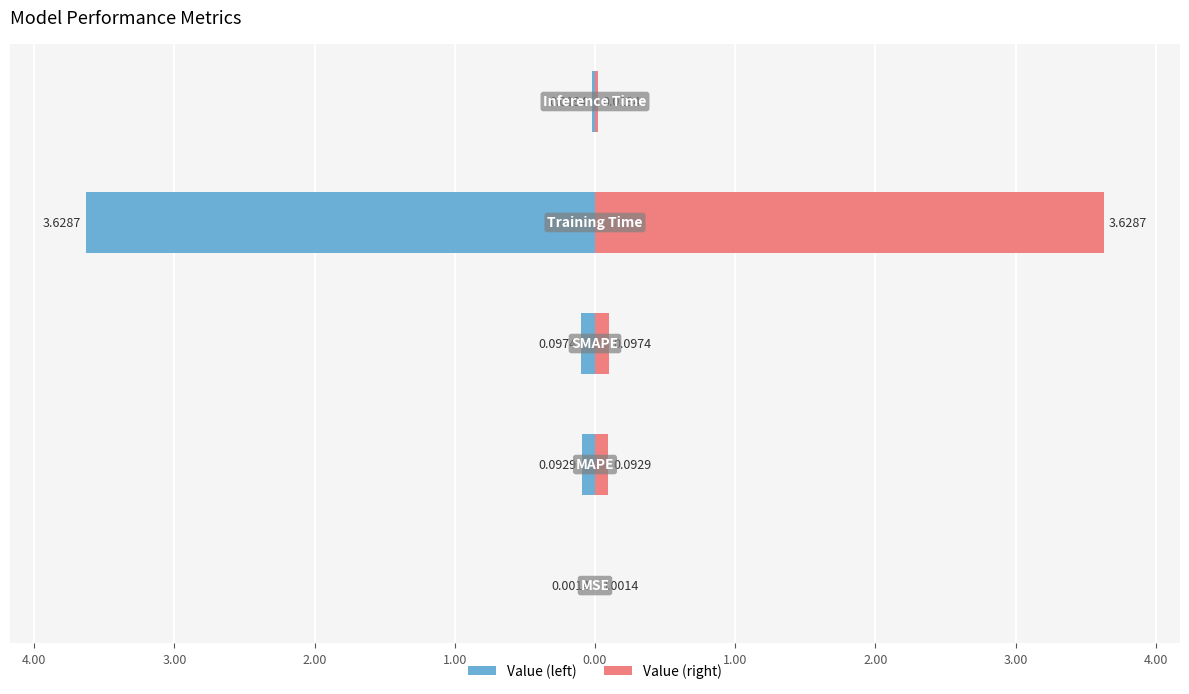

Which series has the largest range (max minus min)?

Value (left)